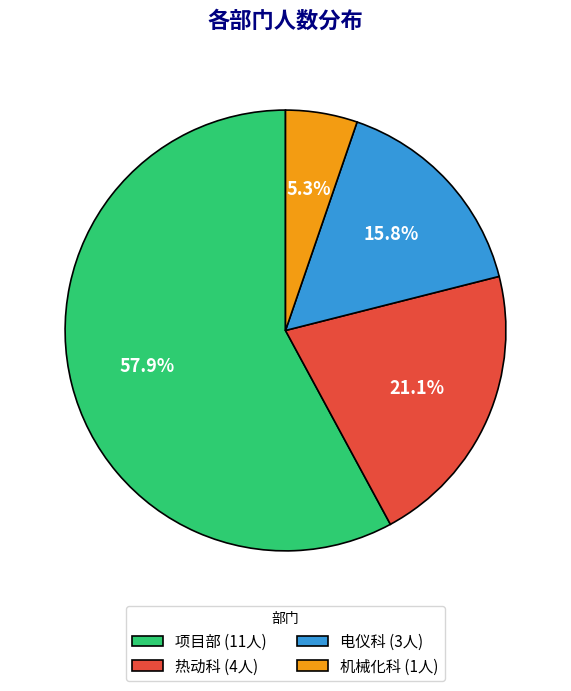

To the nearest percent, what is the combined percentage of 热动科 and 电仪科?

37%